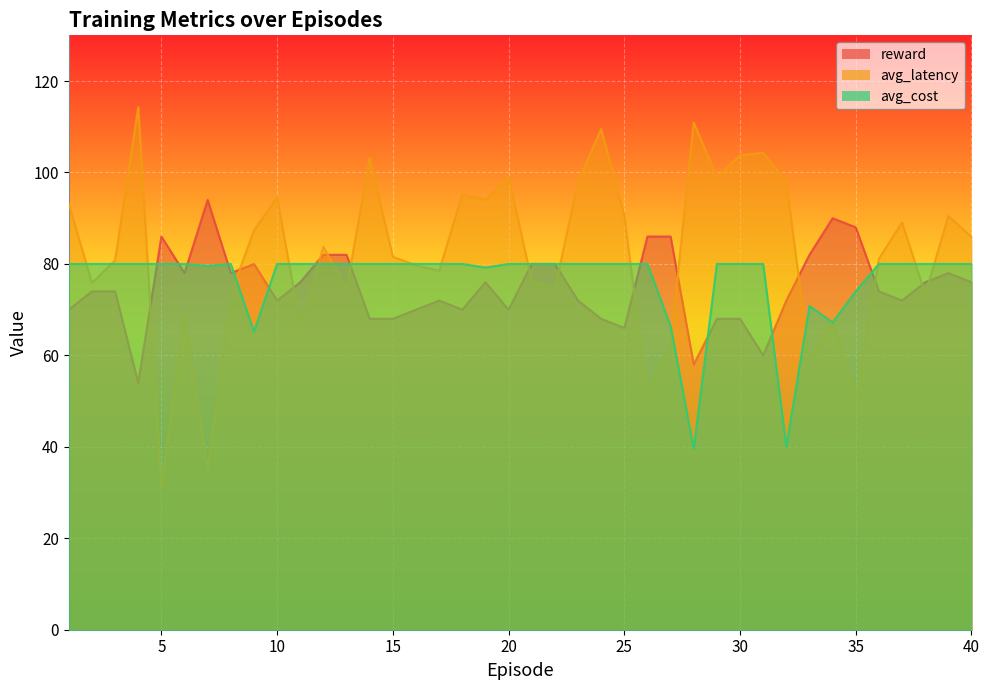

Reading right to left, transcribe all the data shown in this chart.

reward: 76.0	78.0	76.0	72.0	74.0	88.0	90.0	82.0	72.0	60.0	68.0	68.0	58.0	86.0	86.0	66.0	68.0	72.0	80.0	80.0	70.0	76.0	70.0	72.0	70.0	68.0	68.0	82.0	82.0	76.0	72.0	80.0	78.0	94.0	78.0	86.0	54.0	74.0	74.0	70.0
avg_latency: 85.9	90.5	73.4	89.1	81.2	50.6	67.6	58.9	98.0	104.3	103.7	99.0	110.9	62.5	50.9	90.6	109.5	98.1	74.5	76.3	99.1	94.0	95.2	78.5	79.7	81.5	103.2	74.6	83.8	66.5	94.6	87.3	73.4	35.0	68.8	31.2	114.3	80.8	75.9	93.1
avg_cost: 80.0	80.0	80.0	80.0	80.0	74.0	67.2	70.8	40.0	80.0	80.0	80.0	39.6	66.4	80.0	80.0	80.0	80.0	80.0	80.0	80.0	79.2	80.0	80.0	80.0	80.0	80.0	80.0	80.0	80.0	80.0	65.2	80.0	79.6	80.0	80.0	80.0	80.0	80.0	80.0